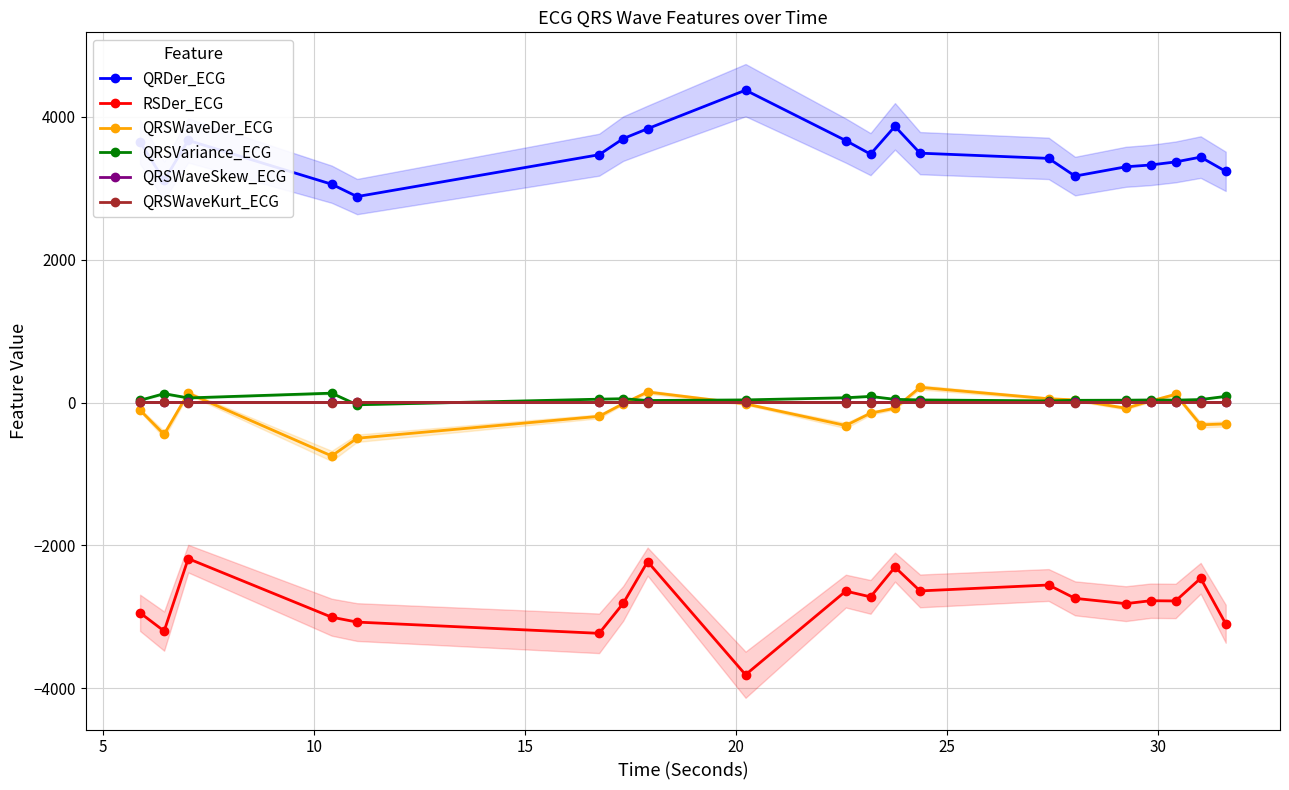

What is the maximum value for QRDer_ECG?

4374.3